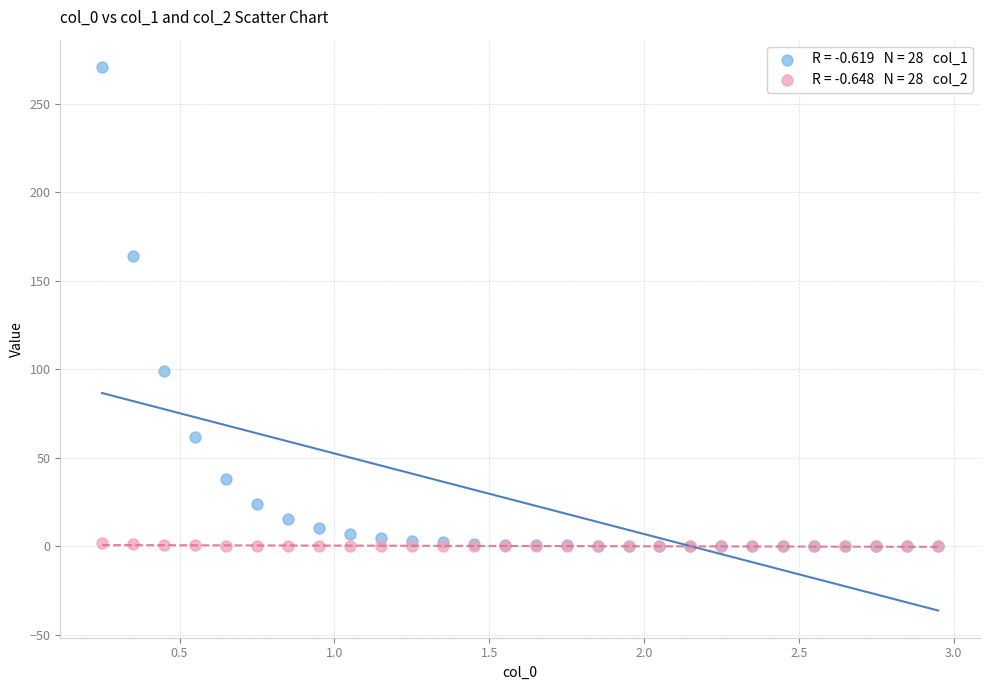

Across all series, what Y value is closest to 135?

164.0